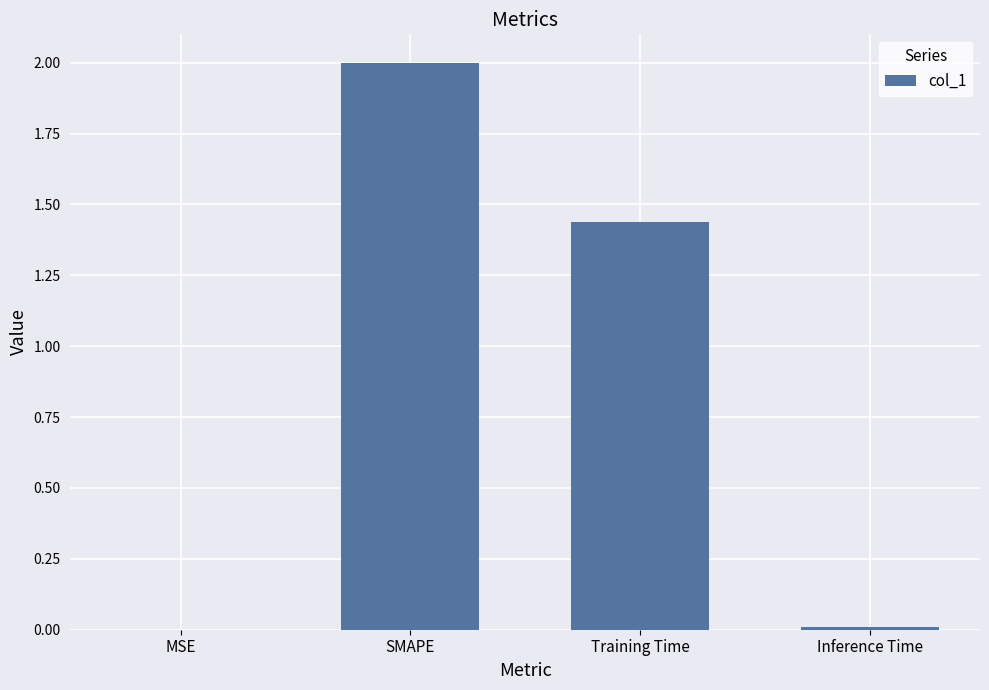

What is the maximum value shown in the chart?

2.0